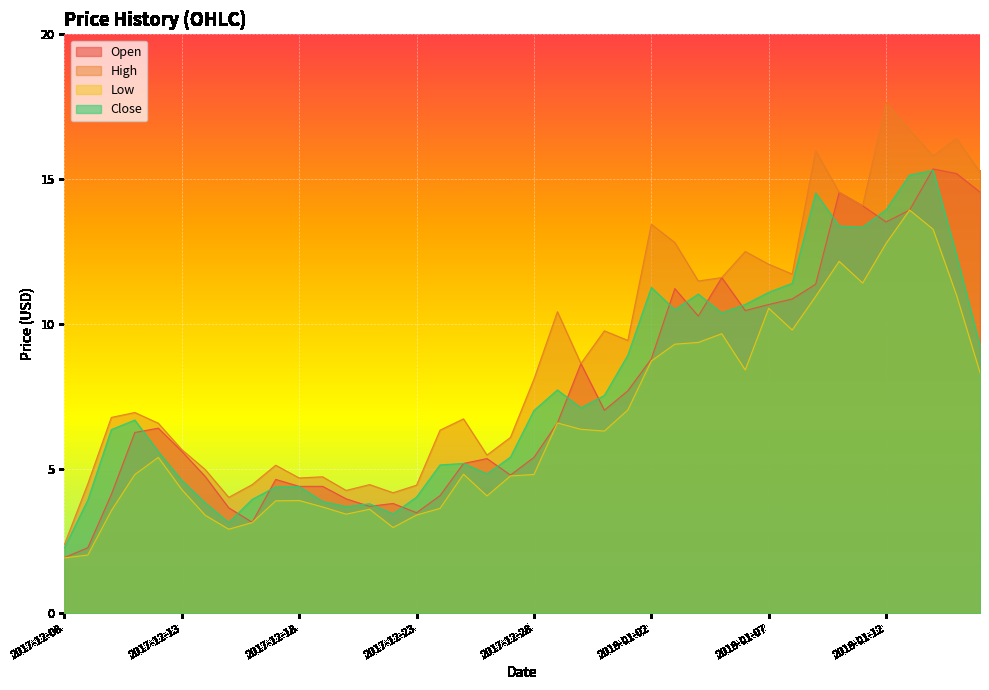

What is the sum of all Low values?

264.2